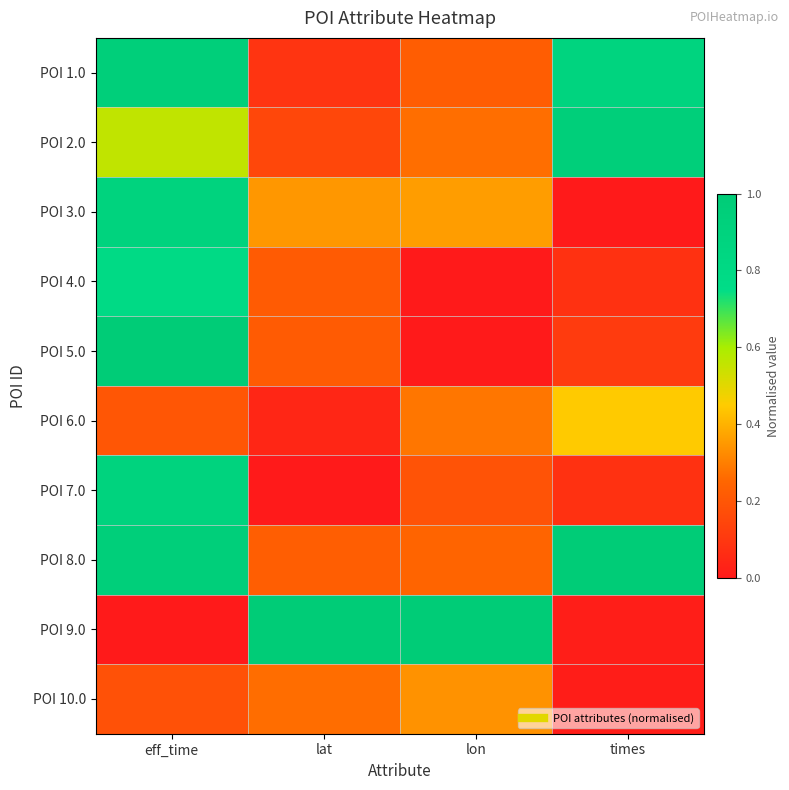

Reading left to right, transcribe all the data shown in this chart.

POI 1.0: eff_time=0.9	lat=0.1	lon=0.2	times=0.9
POI 2.0: eff_time=0.6	lat=0.2	lon=0.3	times=0.9
POI 3.0: eff_time=0.9	lat=0.3	lon=0.4	times=0.0
POI 4.0: eff_time=0.8	lat=0.2	lon=0.0	times=0.1
POI 5.0: eff_time=1.0	lat=0.2	lon=0.0	times=0.1
POI 6.0: eff_time=0.2	lat=0.0	lon=0.3	times=0.4
POI 7.0: eff_time=0.9	lat=0.0	lon=0.2	times=0.1
POI 8.0: eff_time=0.9	lat=0.2	lon=0.2	times=1.0
POI 9.0: eff_time=0.0	lat=1.0	lon=1.0	times=0.0
POI 10.0: eff_time=0.2	lat=0.3	lon=0.3	times=0.0